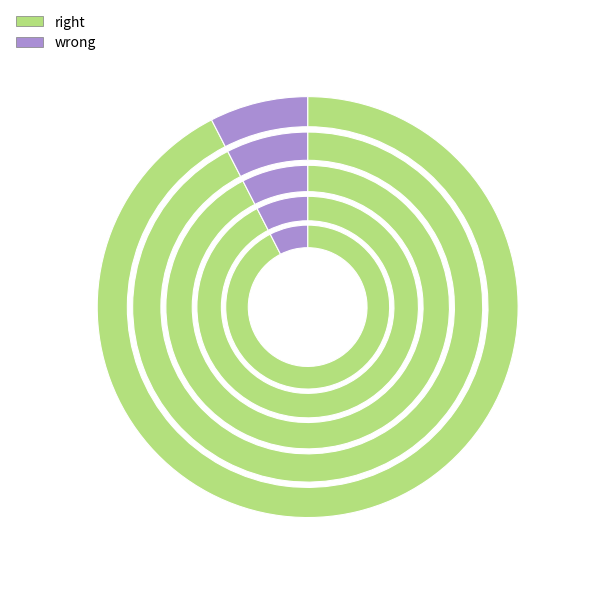

Does BL=0 account for over 50% of the chart?

No